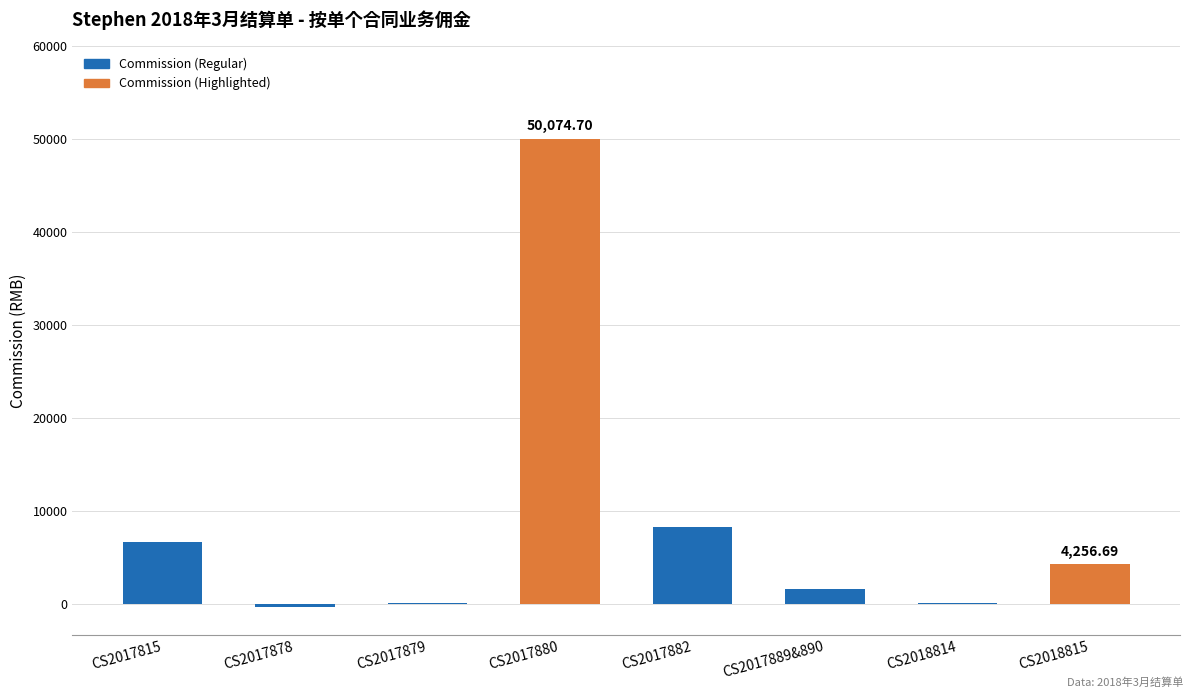

What is the sum of all values?

70833.8